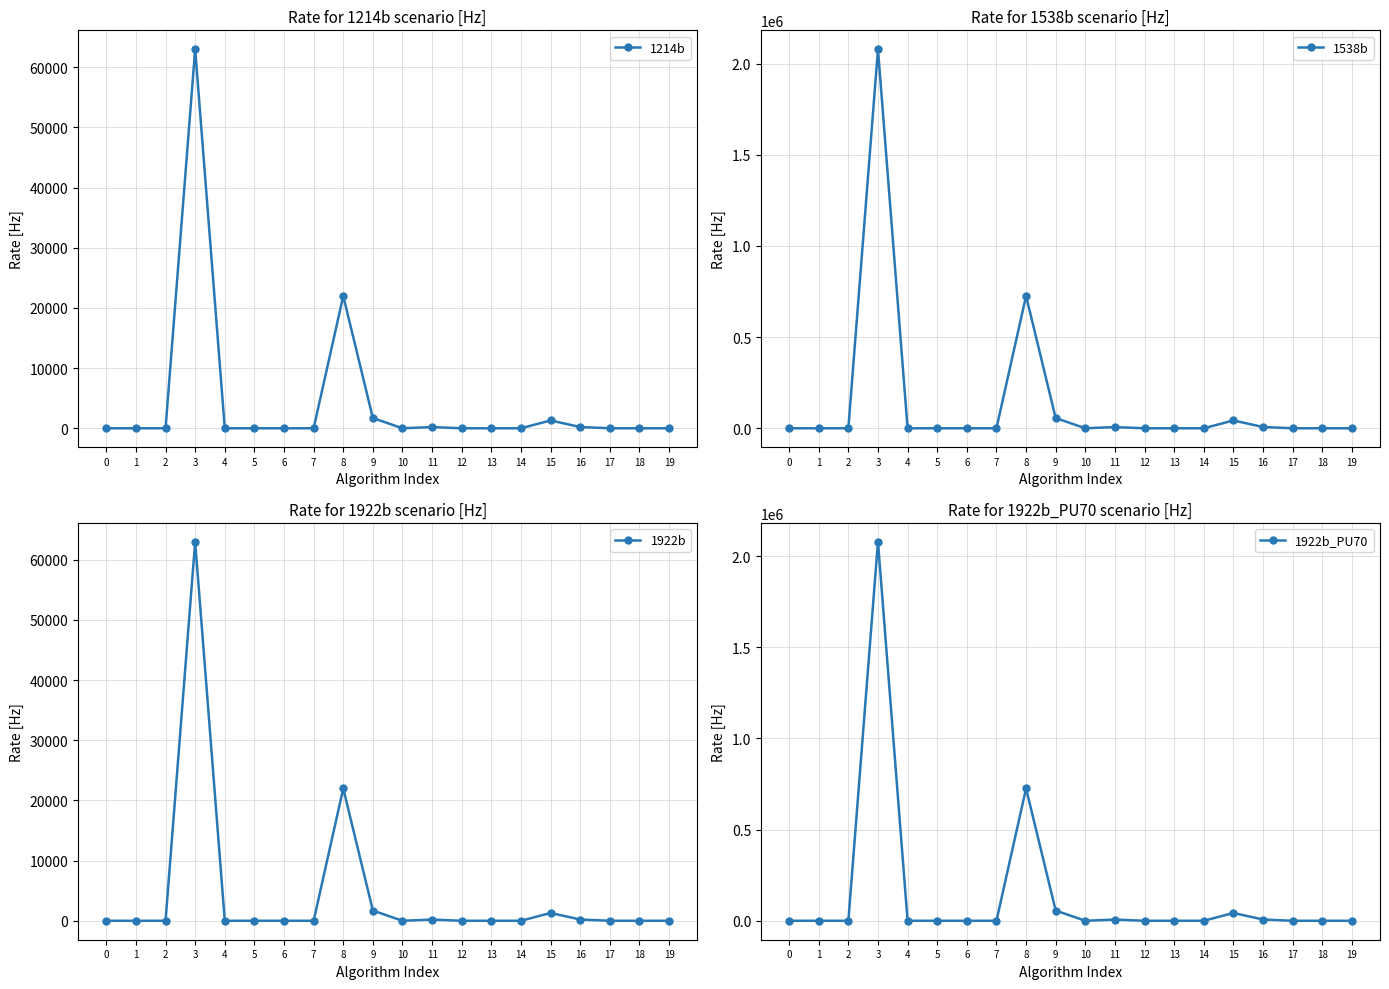

Which has a higher value, 15 or 8?

8